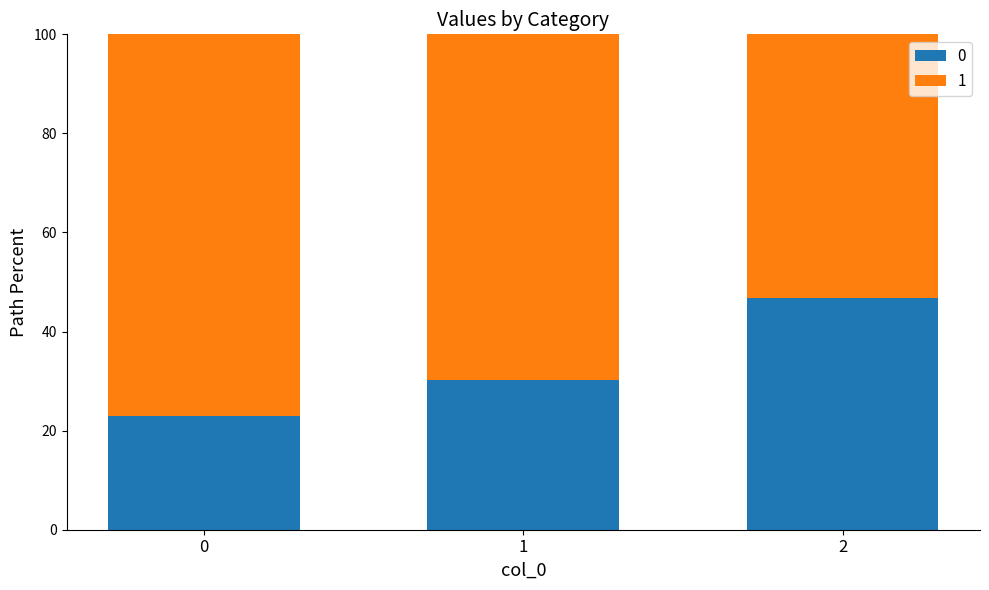

What is the sum of all 0 values?

100.0